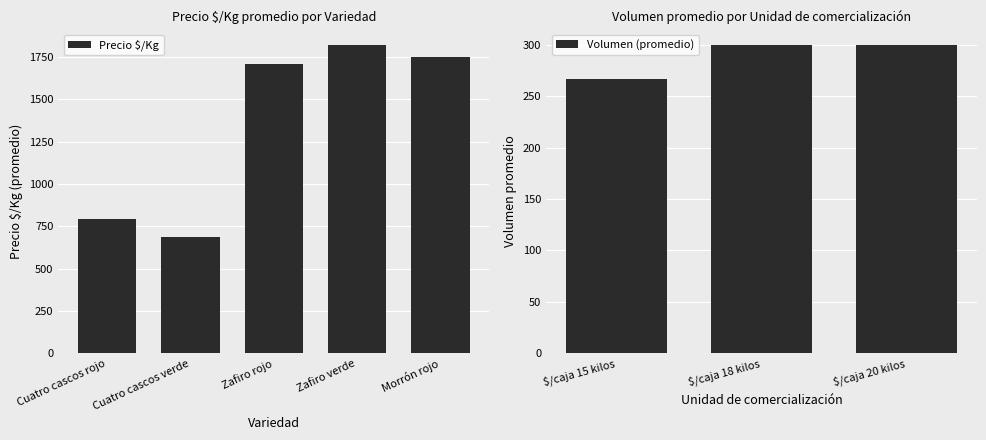

True or false: Precio $/Kg has a value of 2861 at Morrón rojo.

False